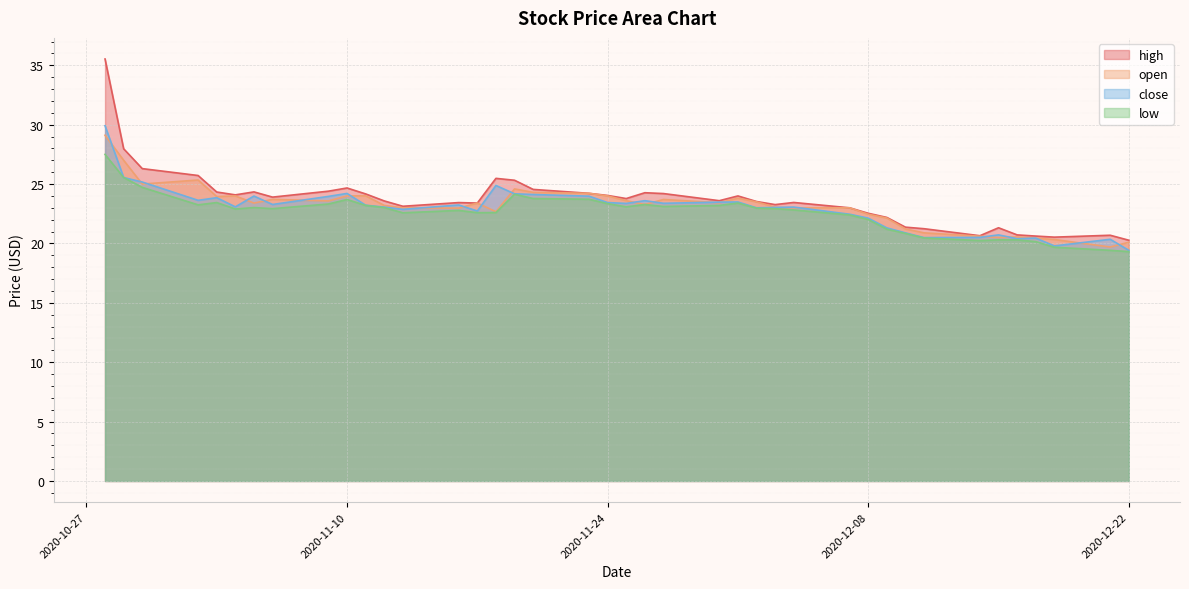

What is the total value across all series at 2020-11-30?

93.7